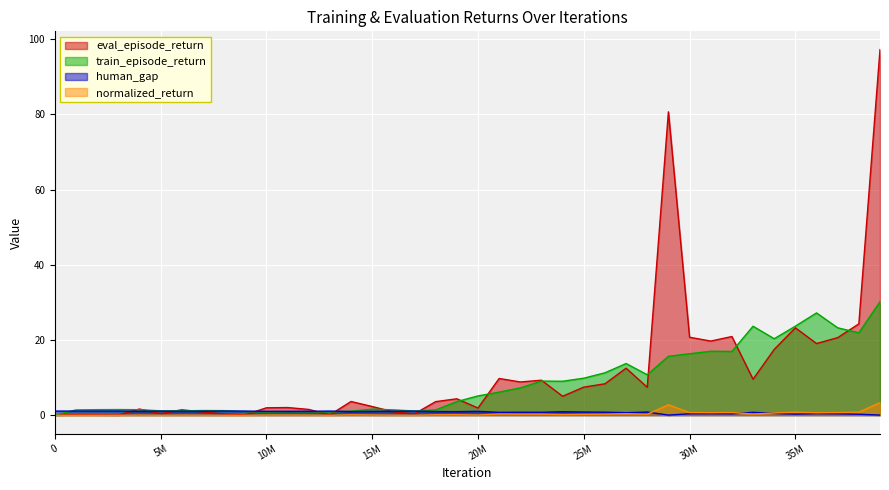

What are all the series names shown in the legend?

eval_episode_return, train_episode_return, human_gap, normalized_return